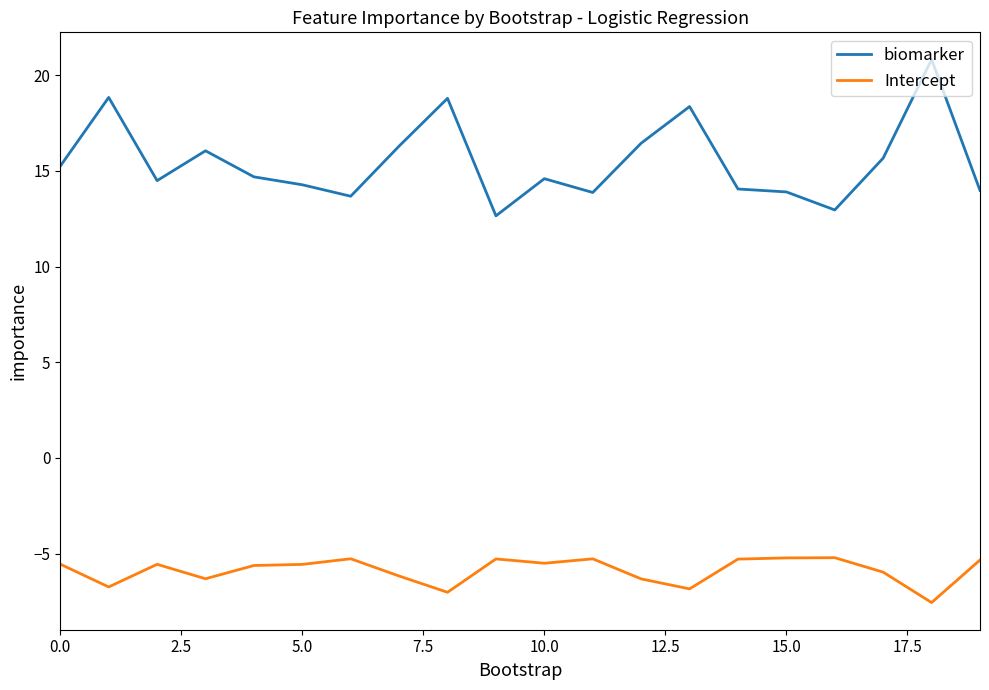

In biomarker, how many points are lower than both neighbors (excluding endpoints)?

5